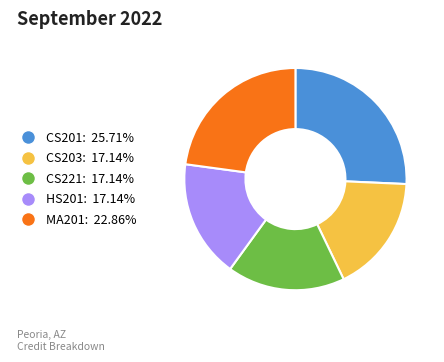

Is there a majority slice in this chart?

No